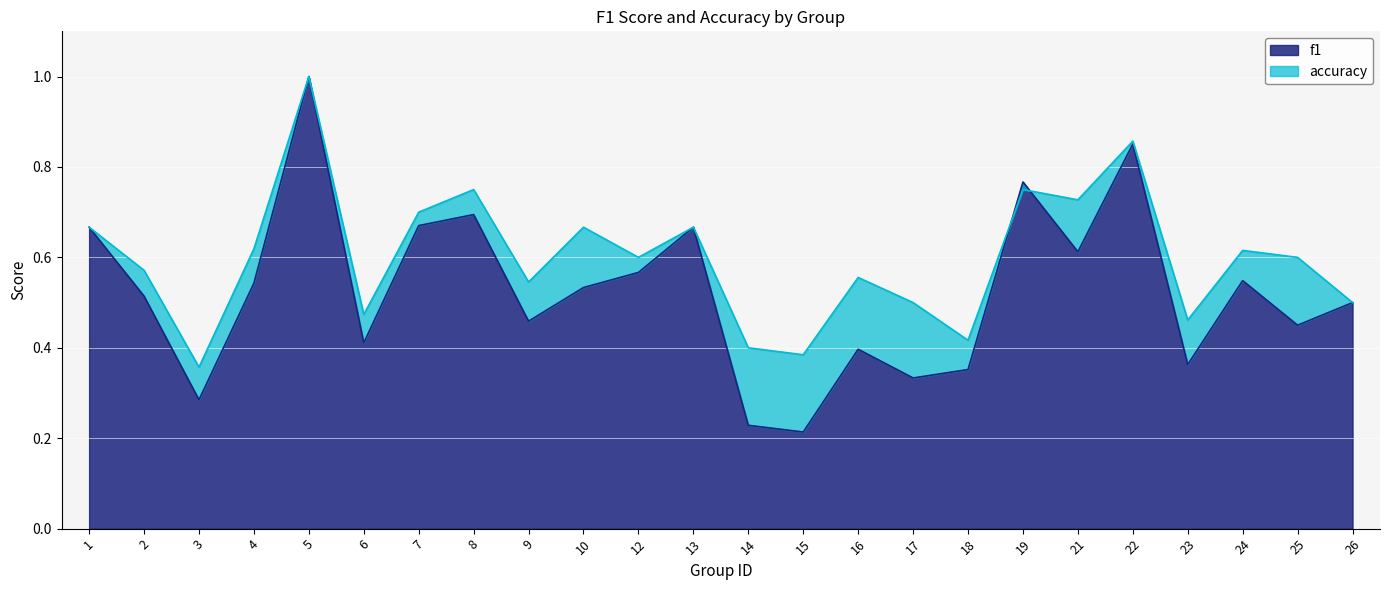

What is the difference between the maximum and minimum values in the accuracy series?

0.6